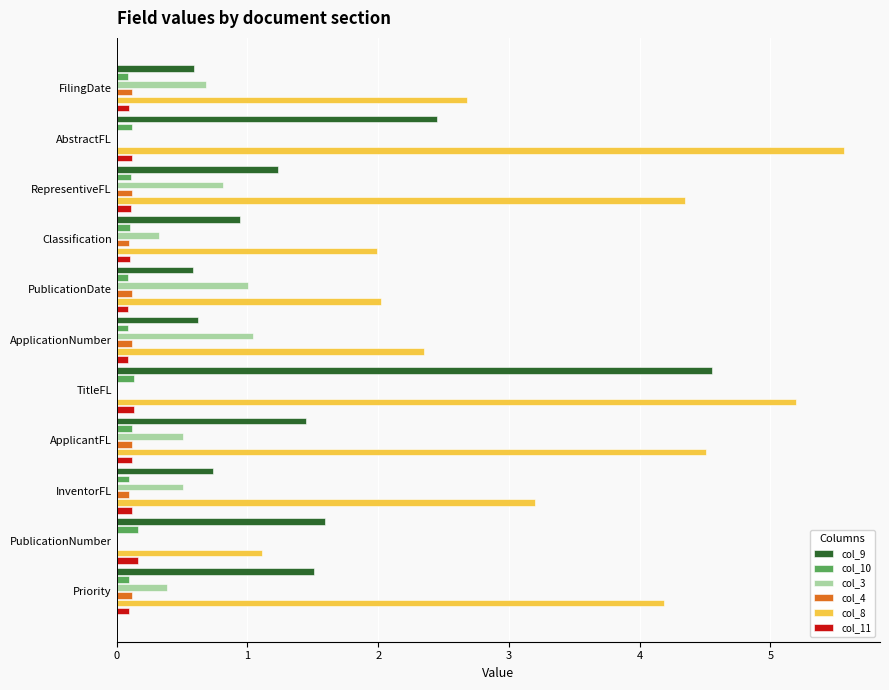

What is the maximum value for col_10?

0.2